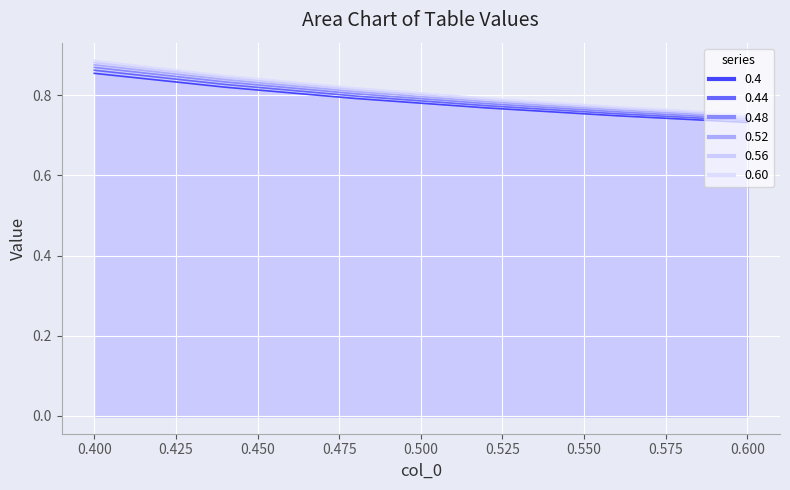

True or false: 0.52 and 0.48 cross at least once.

False